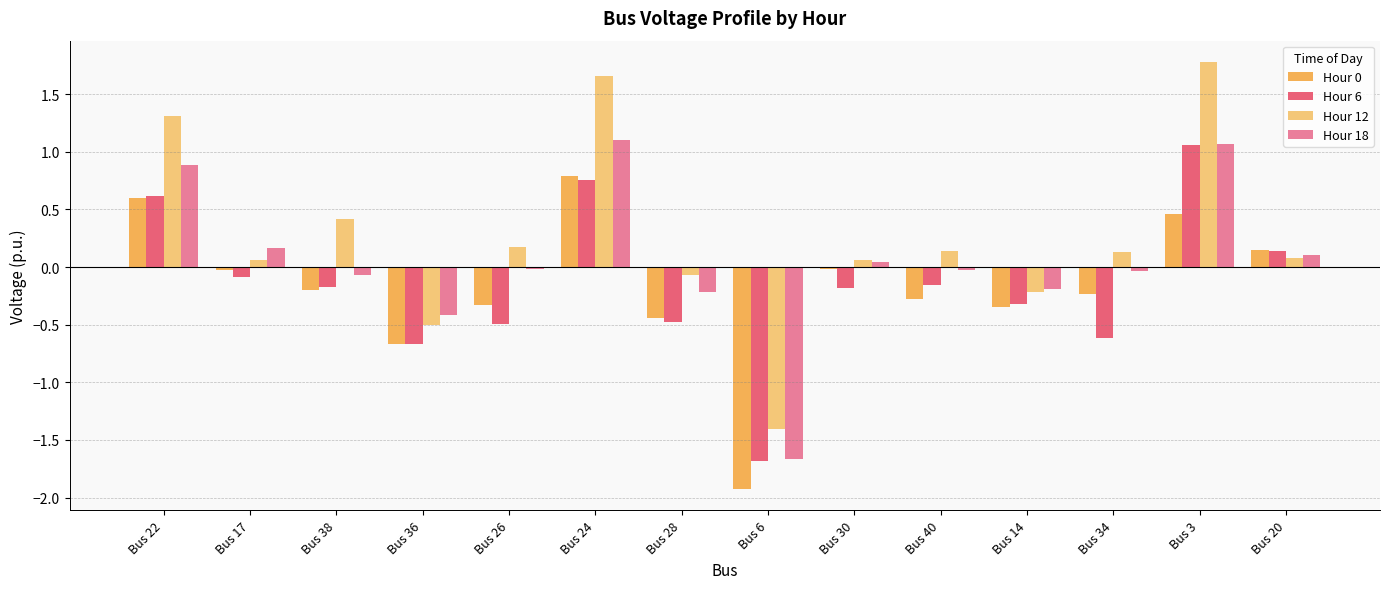

What is the sum of all Hour 18 values?

0.7